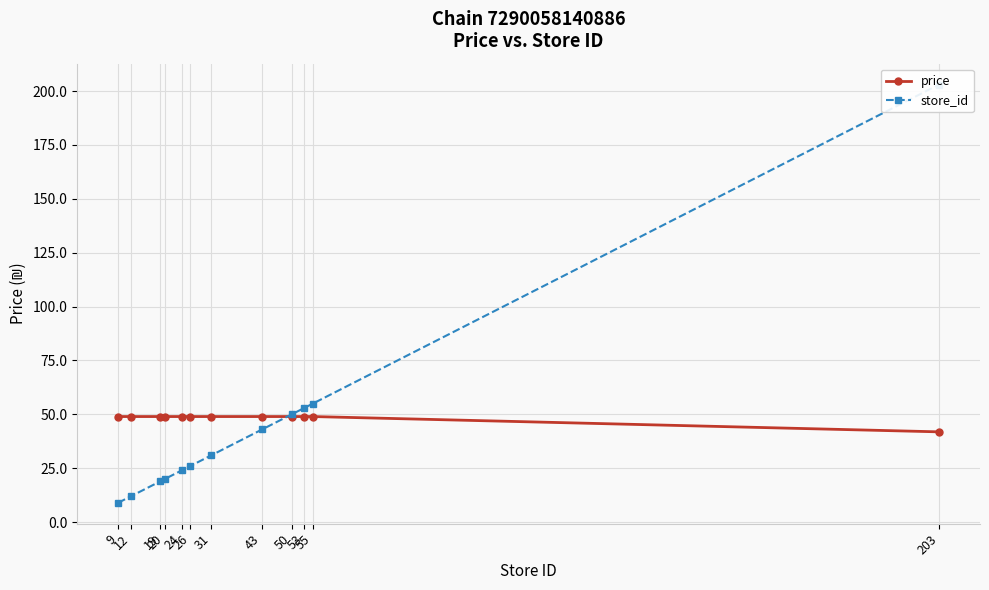

Read the store_id value at 20.

20.0